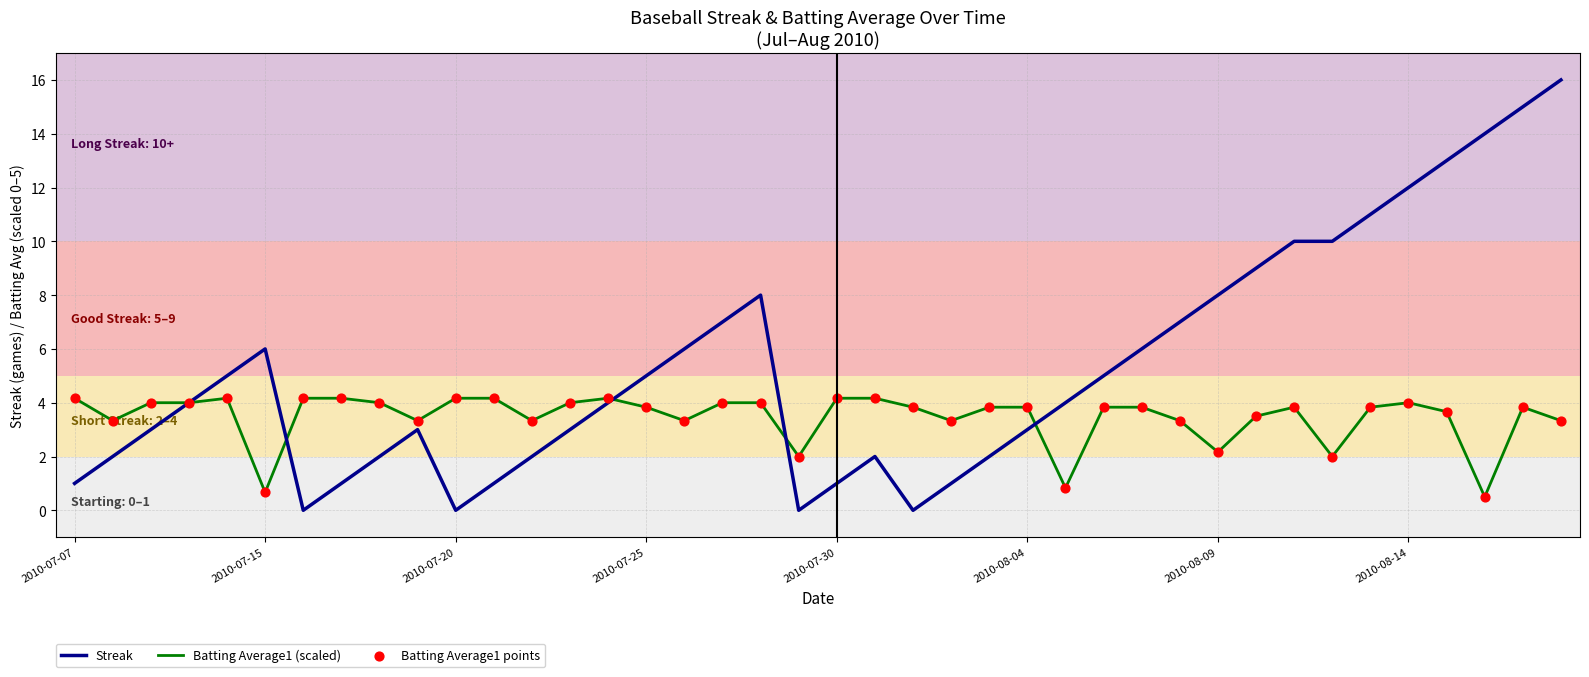

Which series has the widest spread of values?

Streak